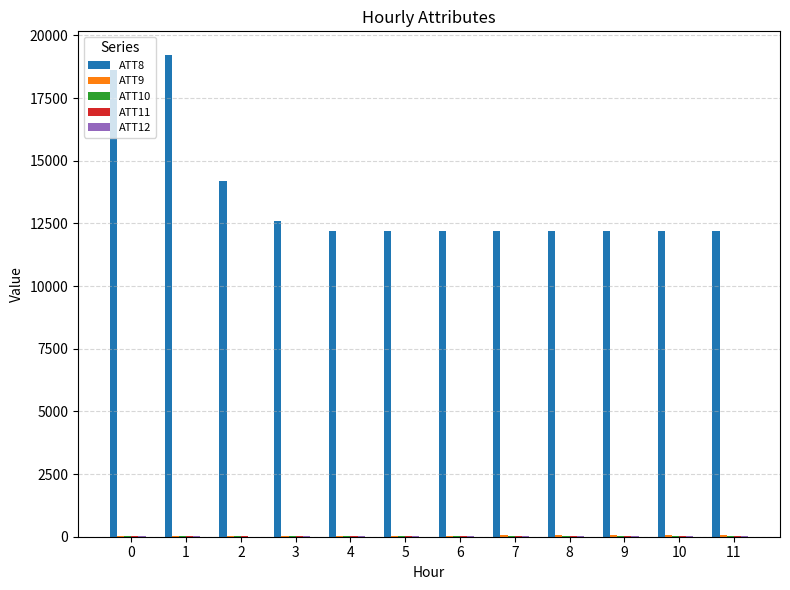

Which series has the largest total across all categories?

ATT8